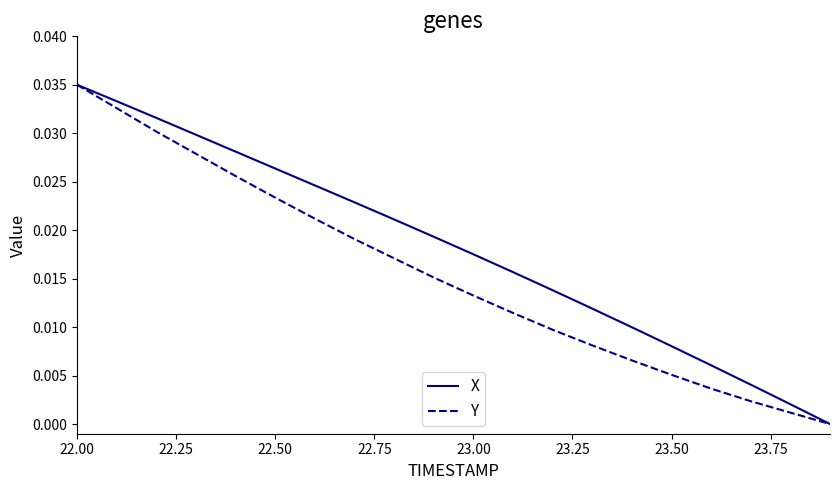

How many positive values does the Y series have?

19